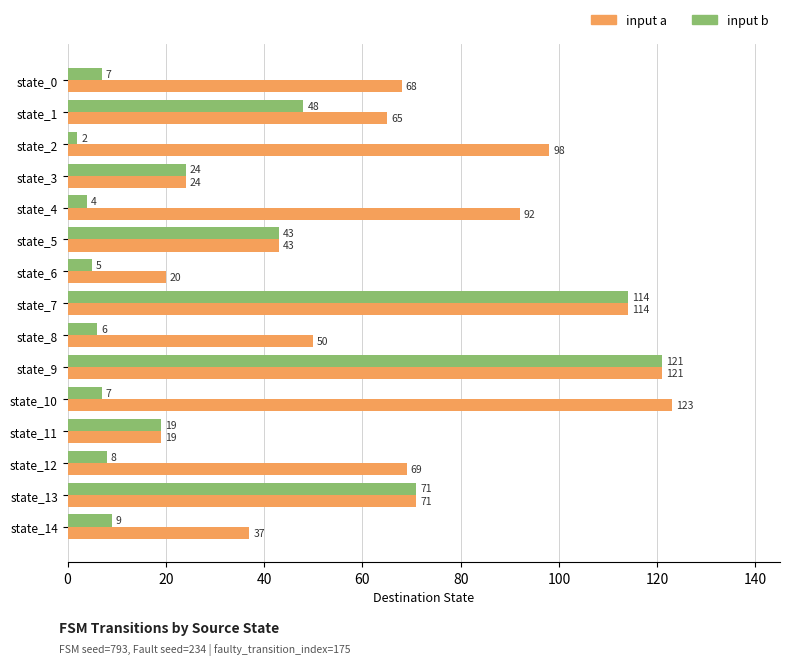

What are all the series names shown in the legend?

input a, input b